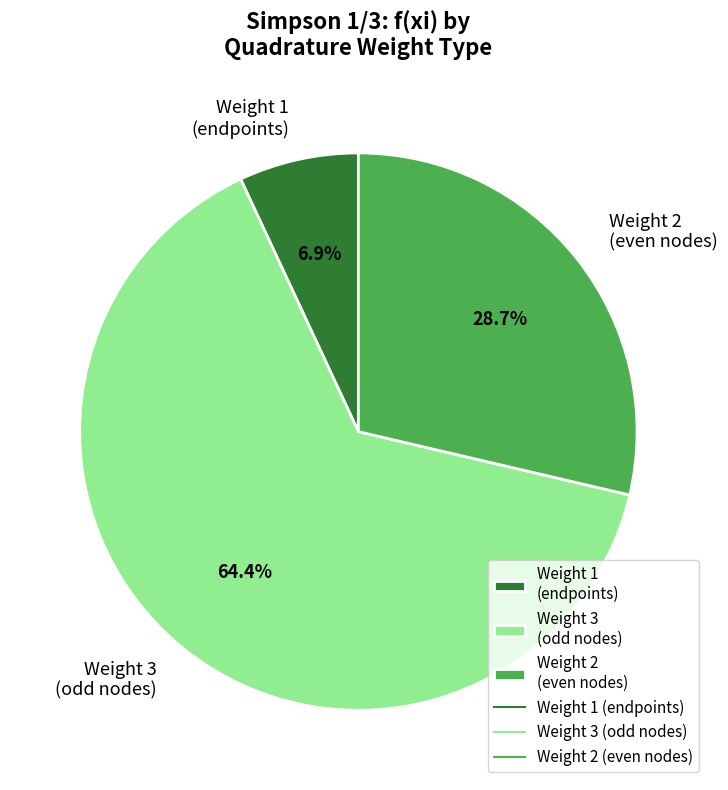

Does Weight 3 (odd nodes) represent more than half of the total?

Yes